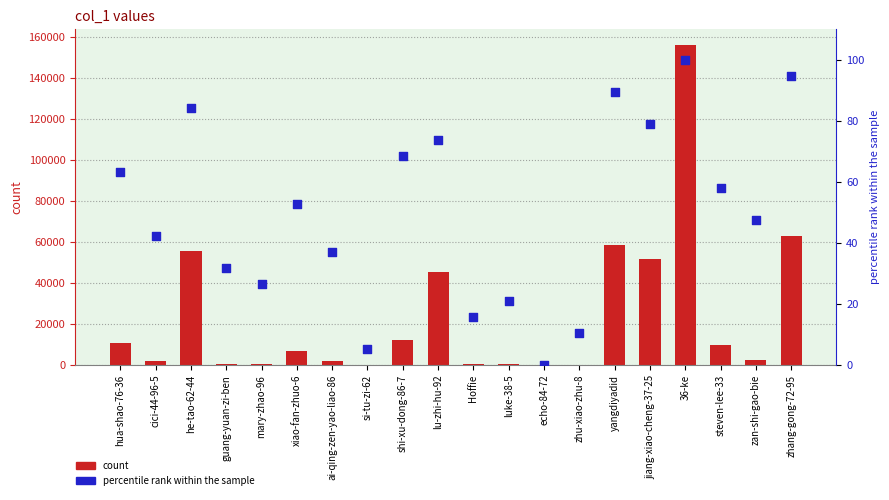

What are all the series names shown in the legend?

count, percentile rank within the sample